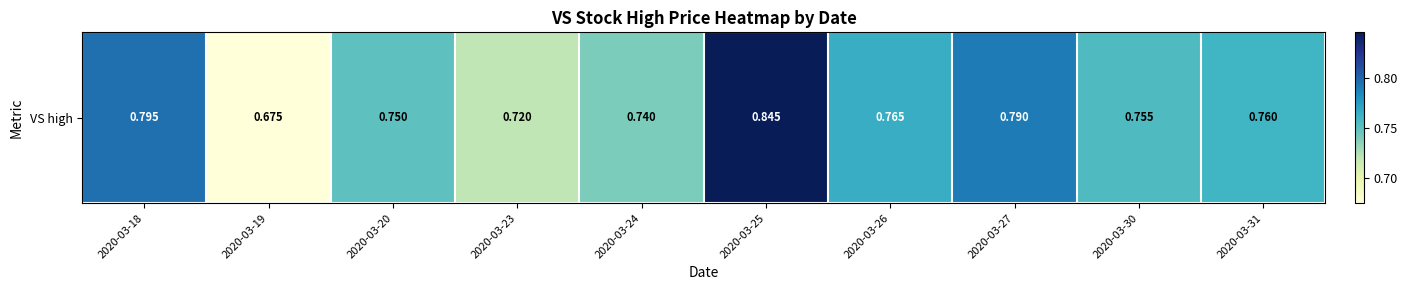

Which category has the highest value across all series?

2020-03-25